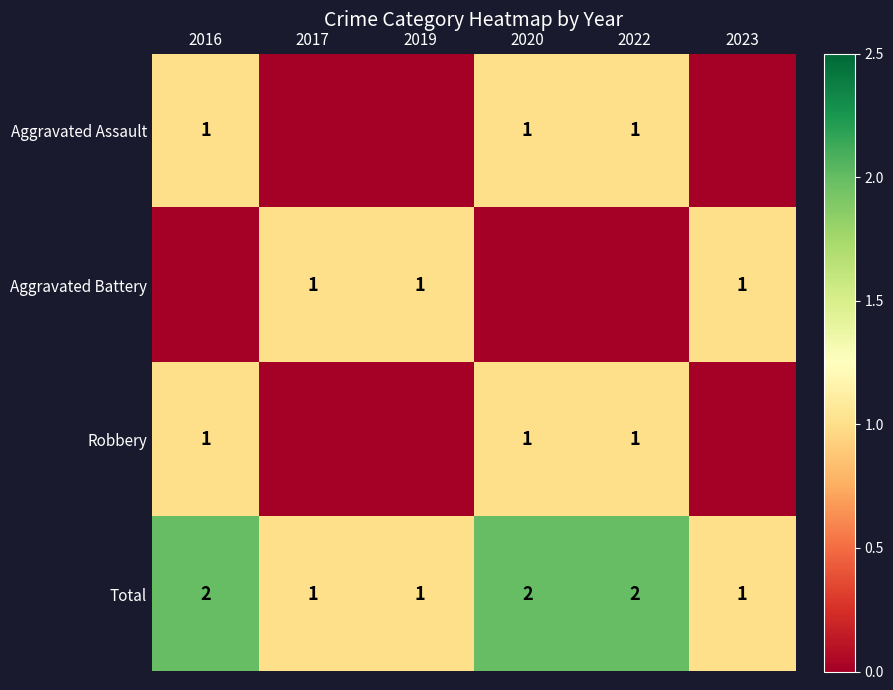

What is the sum of the Robbery values at 2016 and 2022?

2